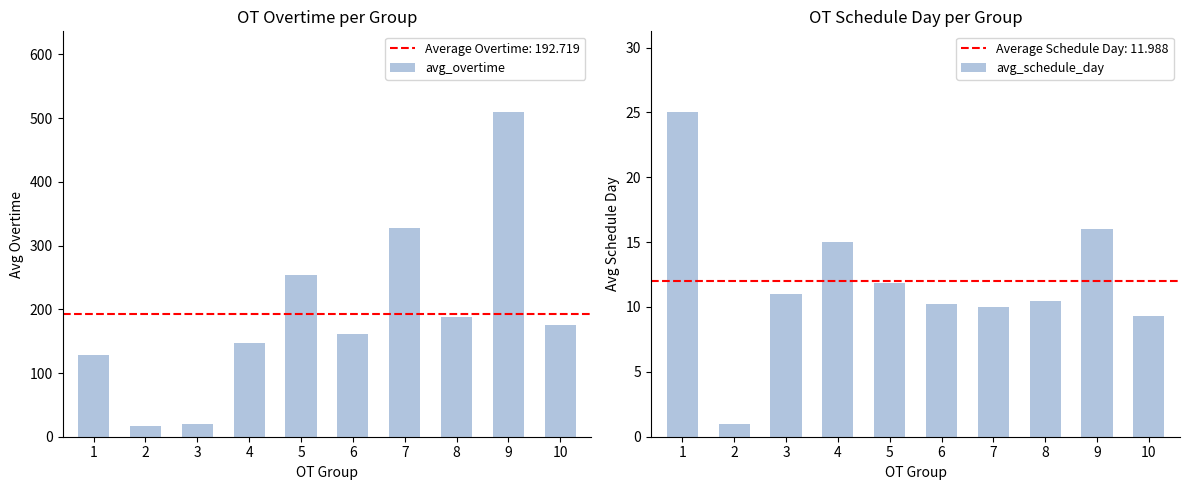

Are the bars grouped side by side (vs. stacked)?

Yes